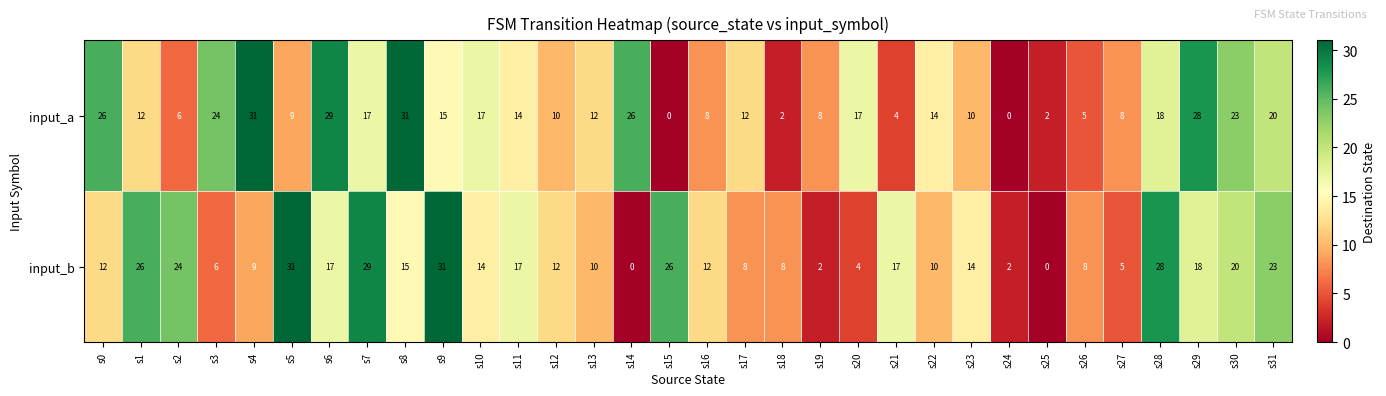

Is the value of input_b at s3 greater than the value of input_a at s27?

No